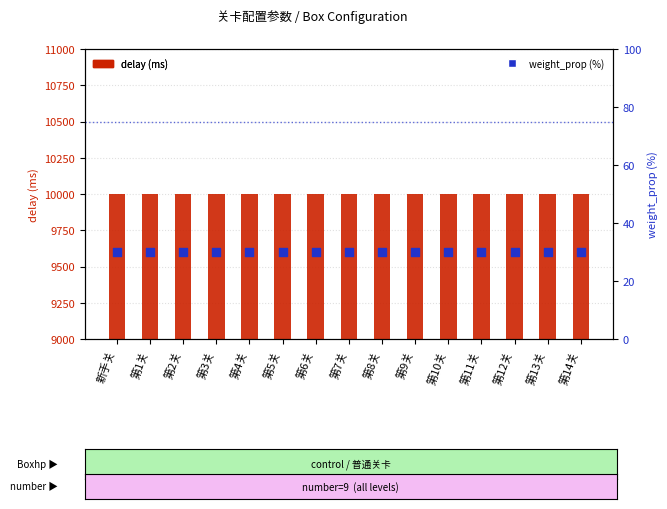

At which category is the sum across all series the highest?

新手关